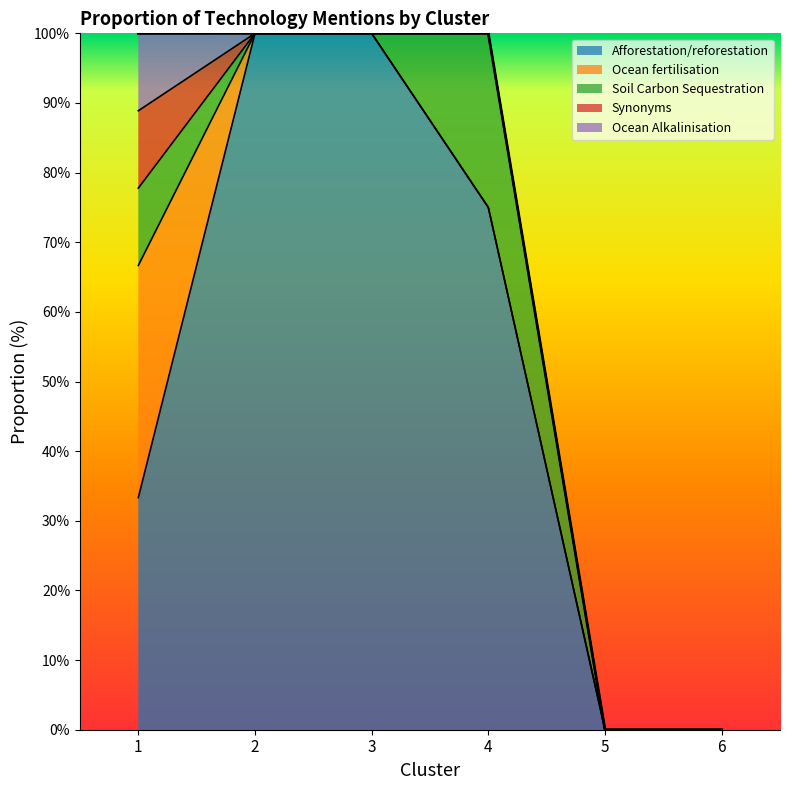

Reading left to right, list all the values displayed in this chart.

Afforestation/reforestation: 33.3	100.0	100.0	75.0	0.0	0.0
Ocean fertilisation: 33.3	0.0	0.0	0.0	0.0	0.0
Soil Carbon Sequestration: 11.1	0.0	0.0	25.0	0.0	0.0
Synonyms: 11.1	0.0	0.0	0.0	0.0	0.0
Ocean Alkalinisation: 11.1	0.0	0.0	0.0	0.0	0.0